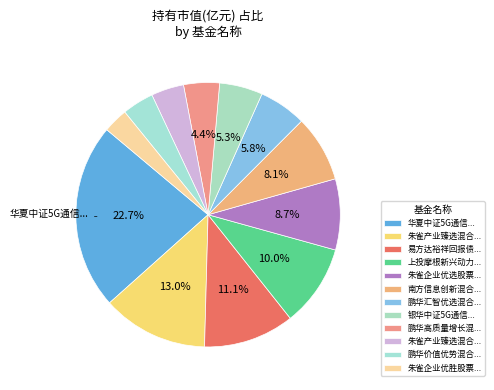

To the nearest percent, what is the difference between the largest and smallest slice percentages?

20%